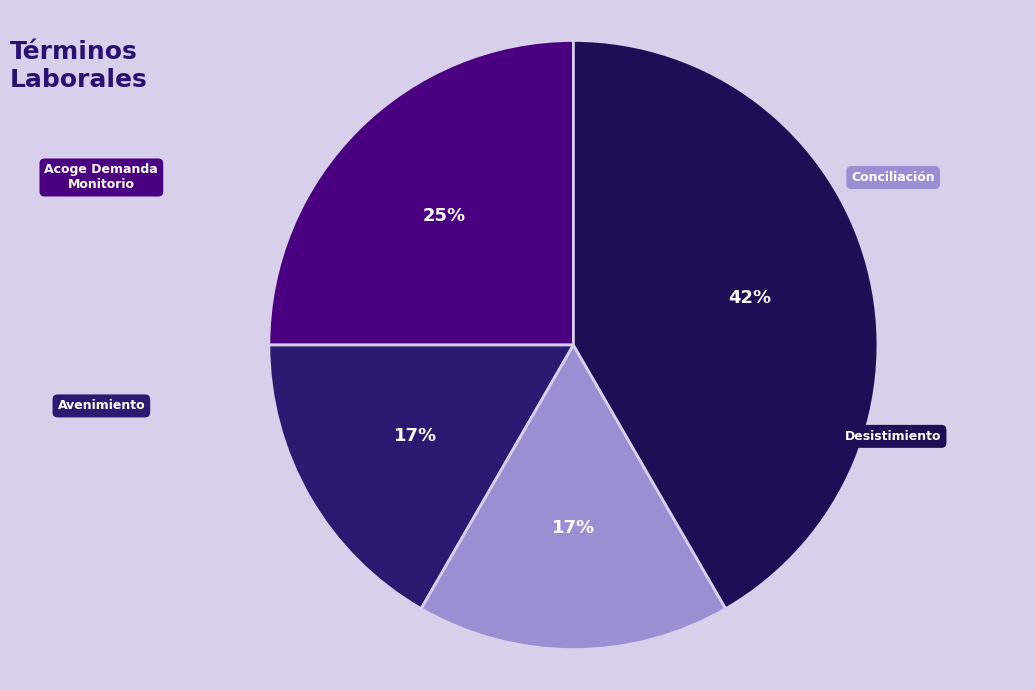

Which category has the smallest portion of the pie?

Conciliación